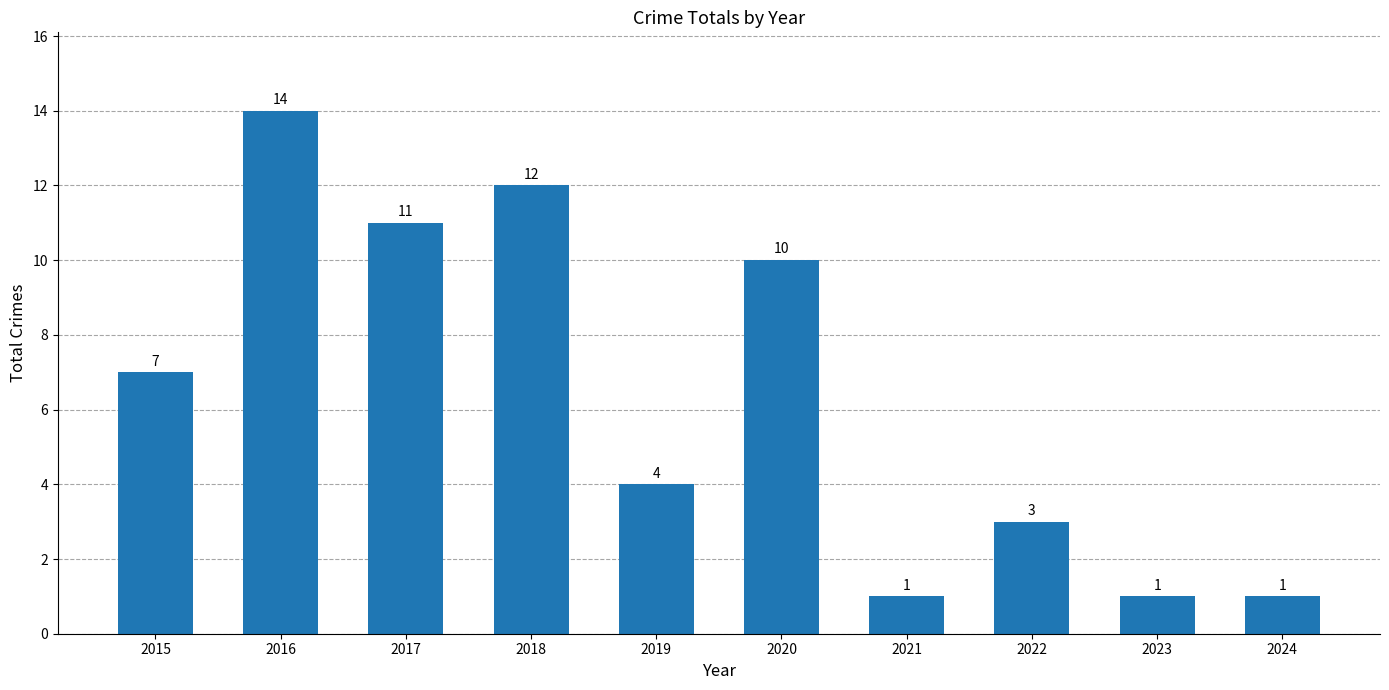

Between 2023 and 2019, which is larger?

2019